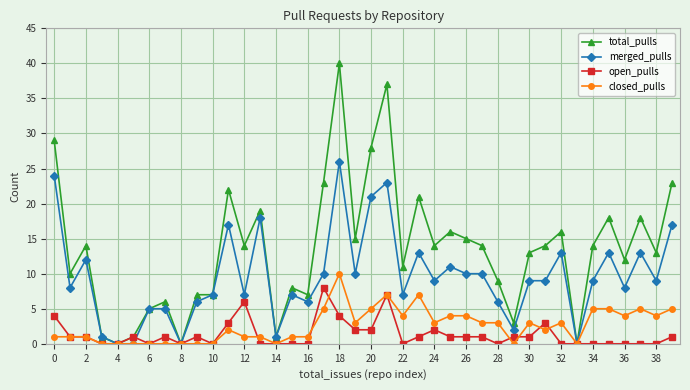

What is the value of the merged_pulls point at the 35th from the left?

9